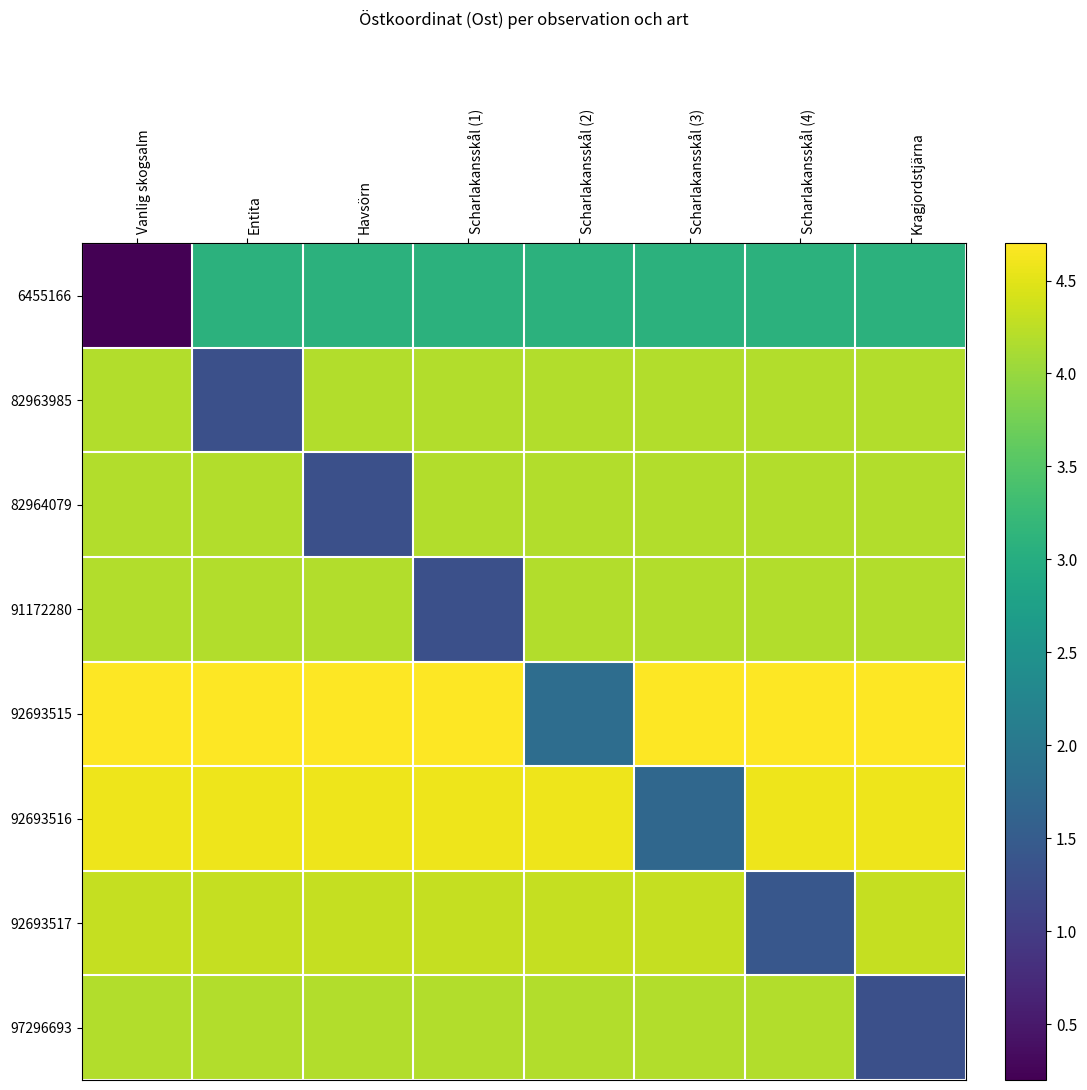

Which series has the widest spread of values?

Vanlig skogsalm